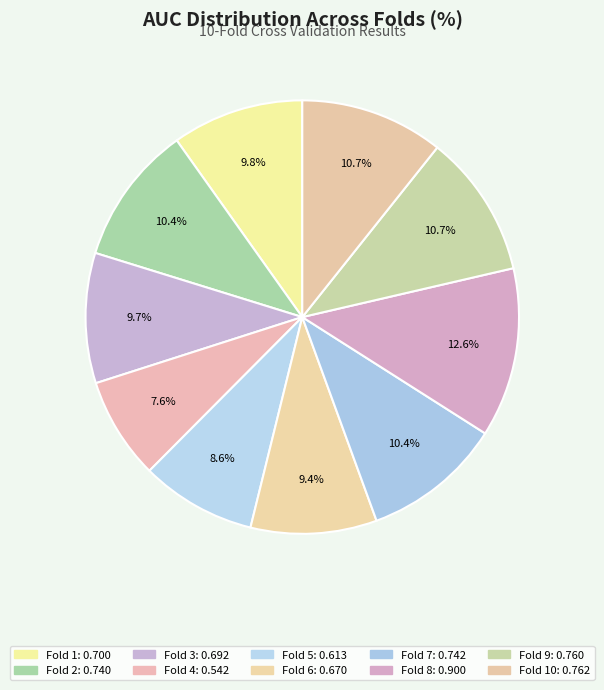

Count the number of slices in the pie.

10